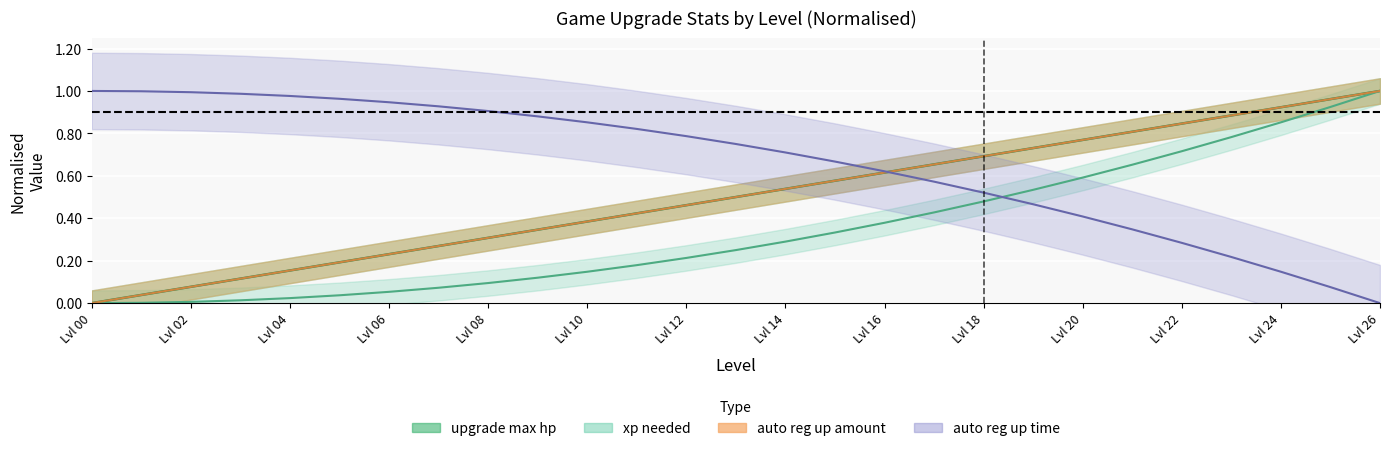

True or false: upgrade_max_hp has a value of 0.5 at 25.

False